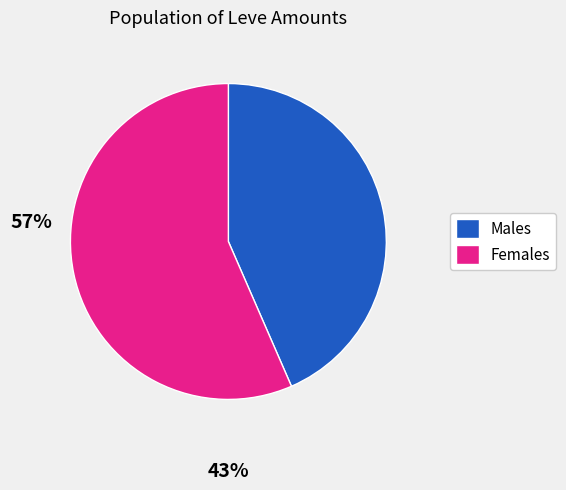

Combined, do Males and Females account for over 50%?

Yes